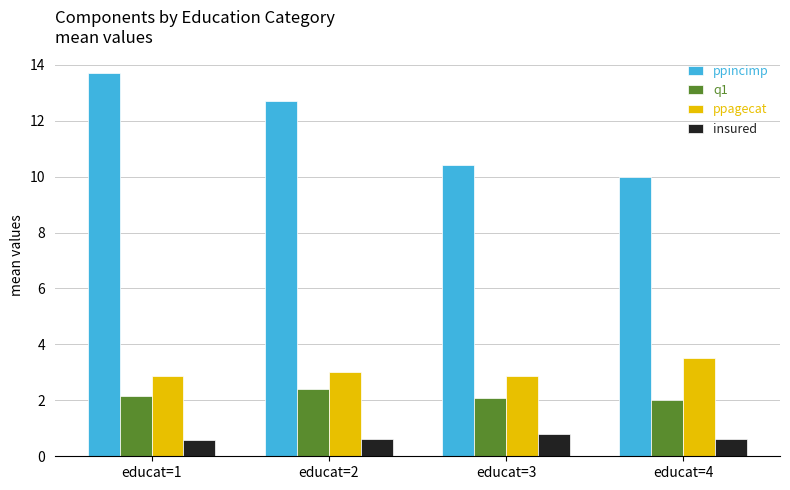

What is the difference between the insured values at educat=3 and educat=1?

0.2